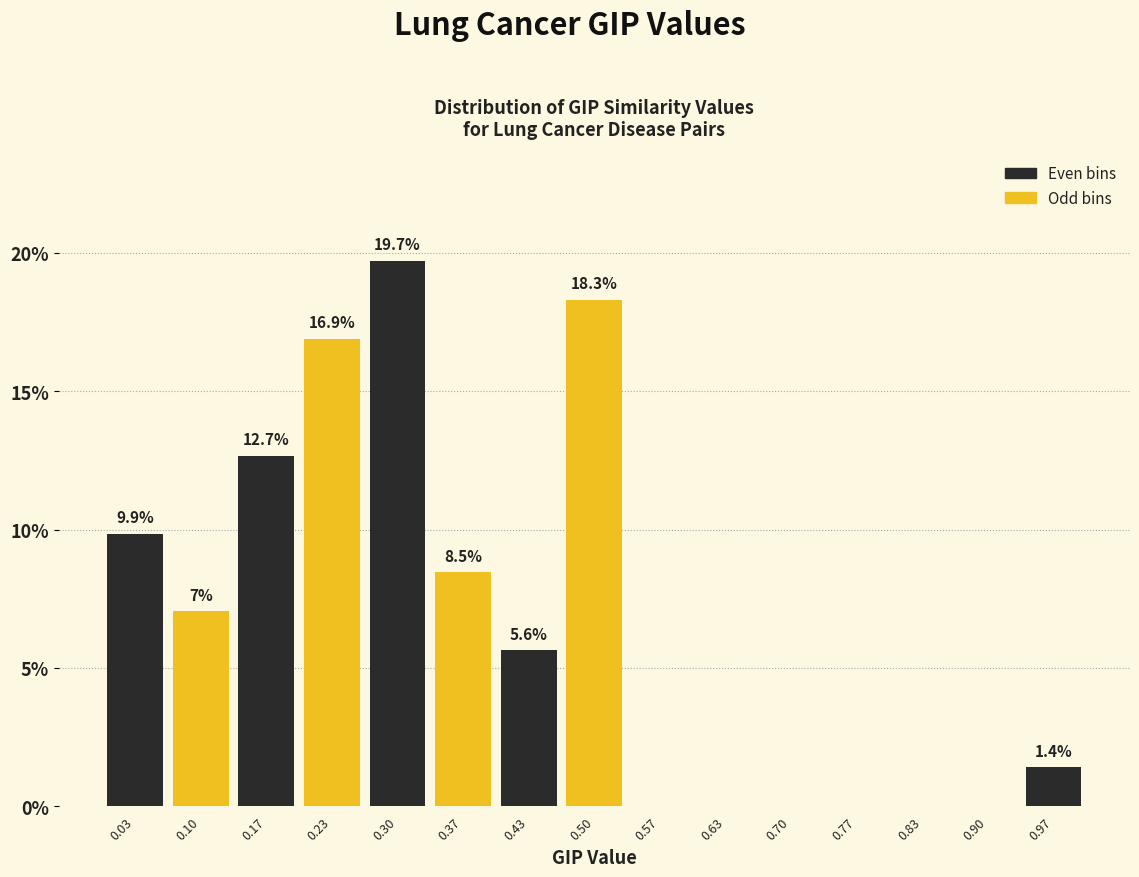

Which range on the x-axis has the tallest bar?

0.27 to 0.33